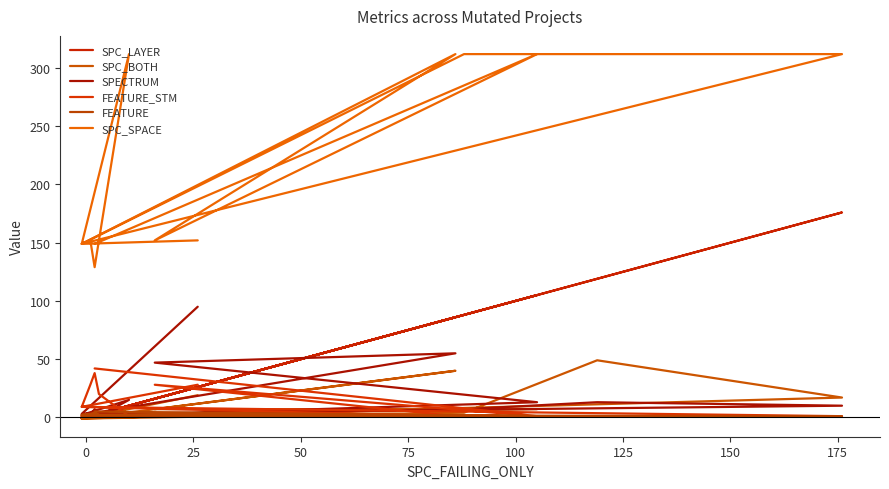

What is the value of the SPECTRUM point at the 8th from the left?

1